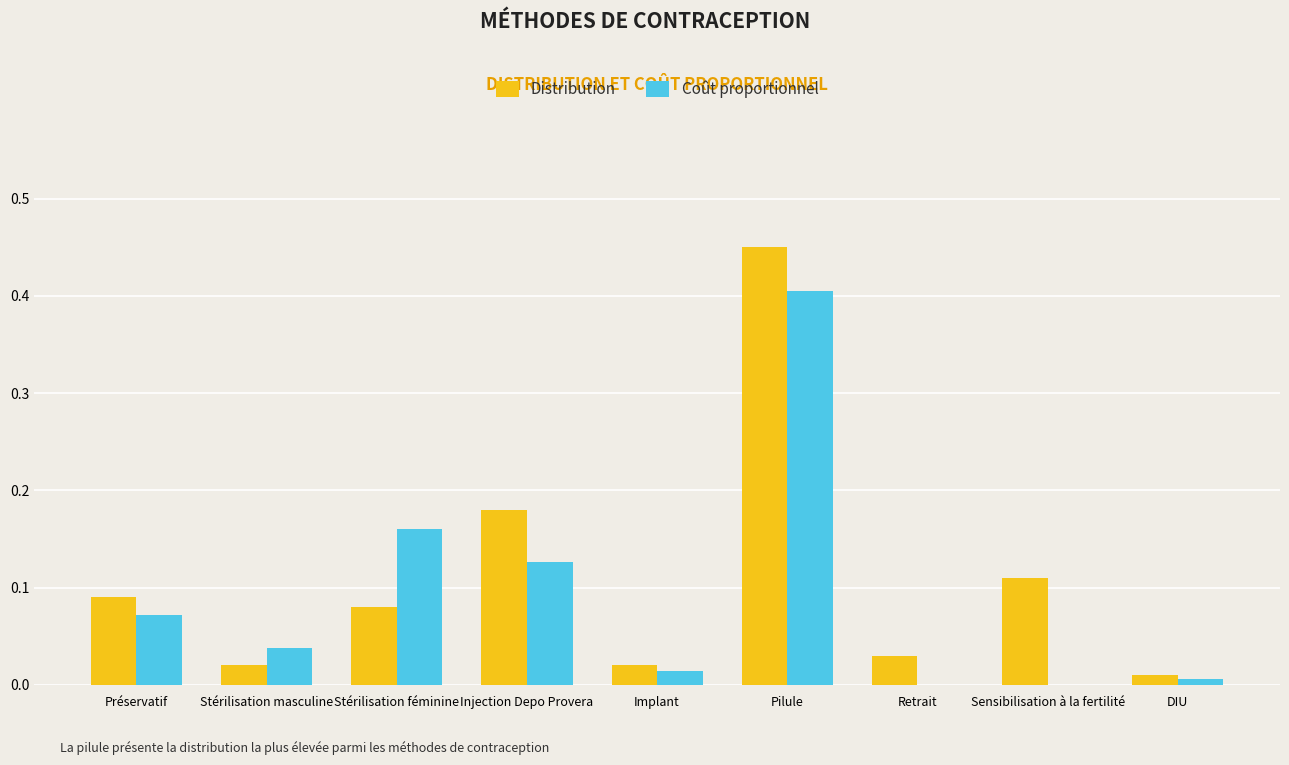

What is the approximate value of Coût proportionnel at Pilule?

0.4